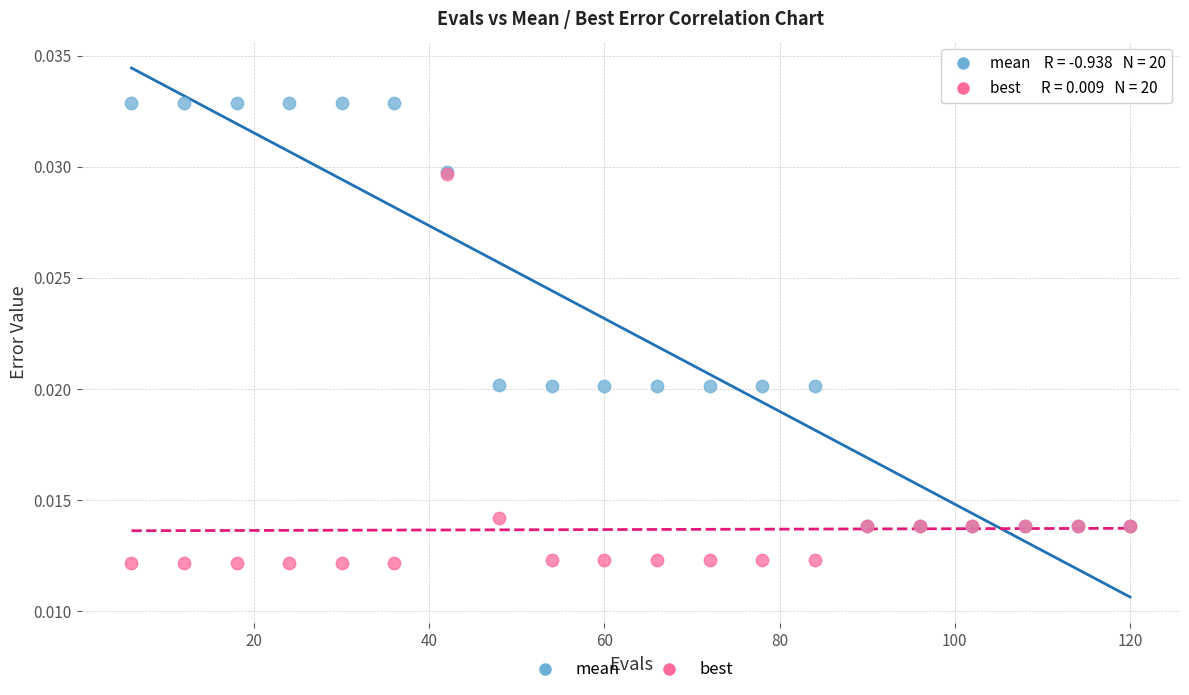

What are all the series names shown in the legend?

mean, best